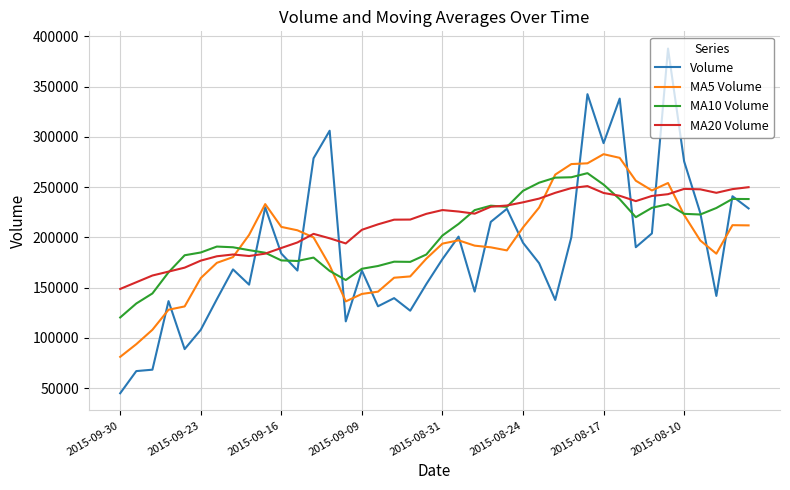

What is the difference between the second highest and minimum values in the MA10 Volume series?

139480.1